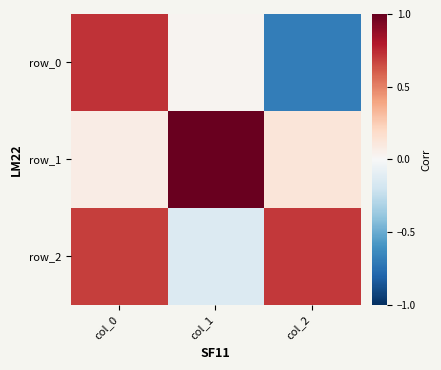

What is the average value of the row_1 series?

0.4